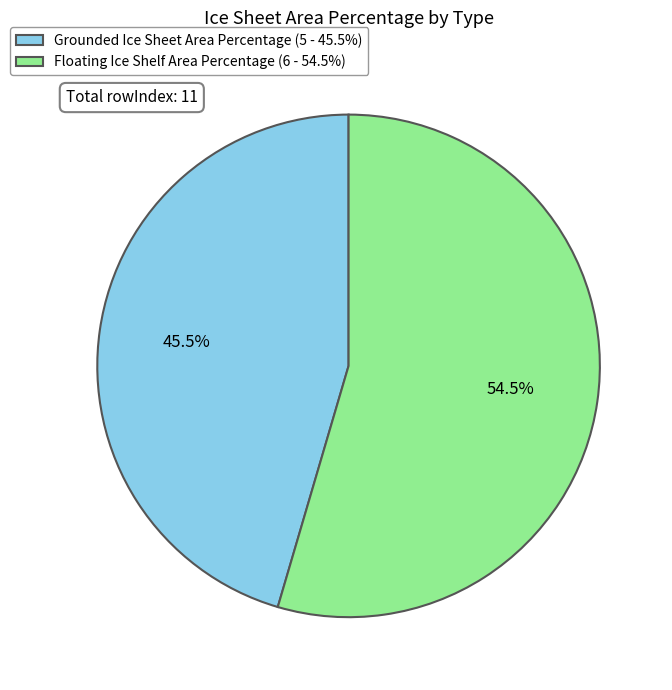

Which slice is the largest?

Floating Ice Shelf Area Percentage